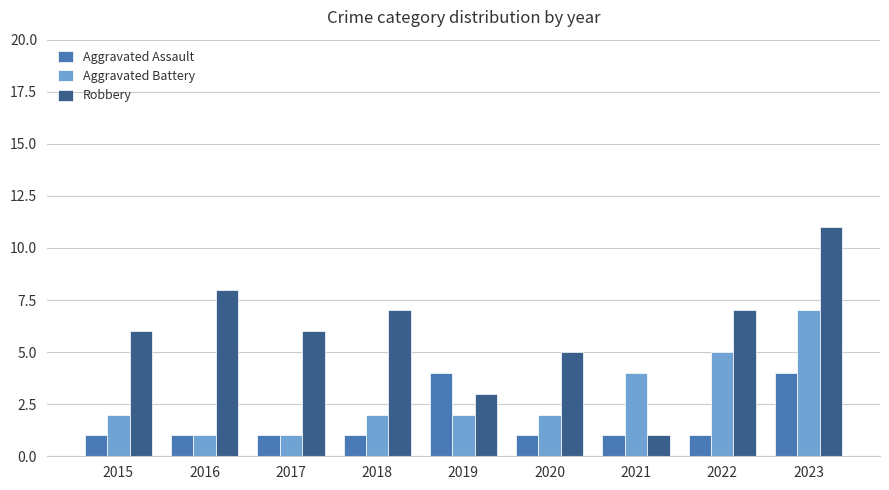

Which series has the largest range (max minus min)?

Robbery